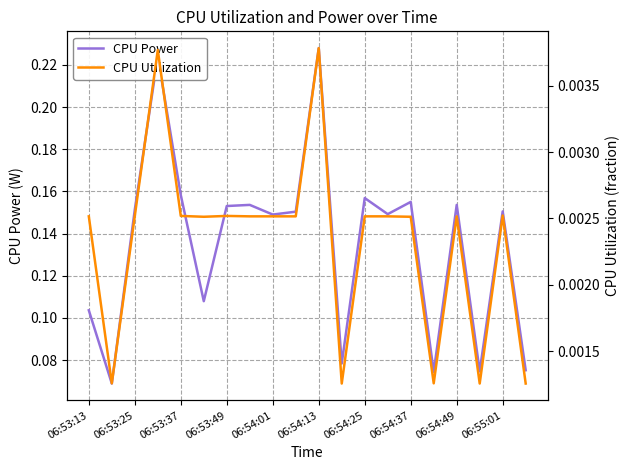

The value of CPU Power at 06:53:25 is 0.0. True or false?

False